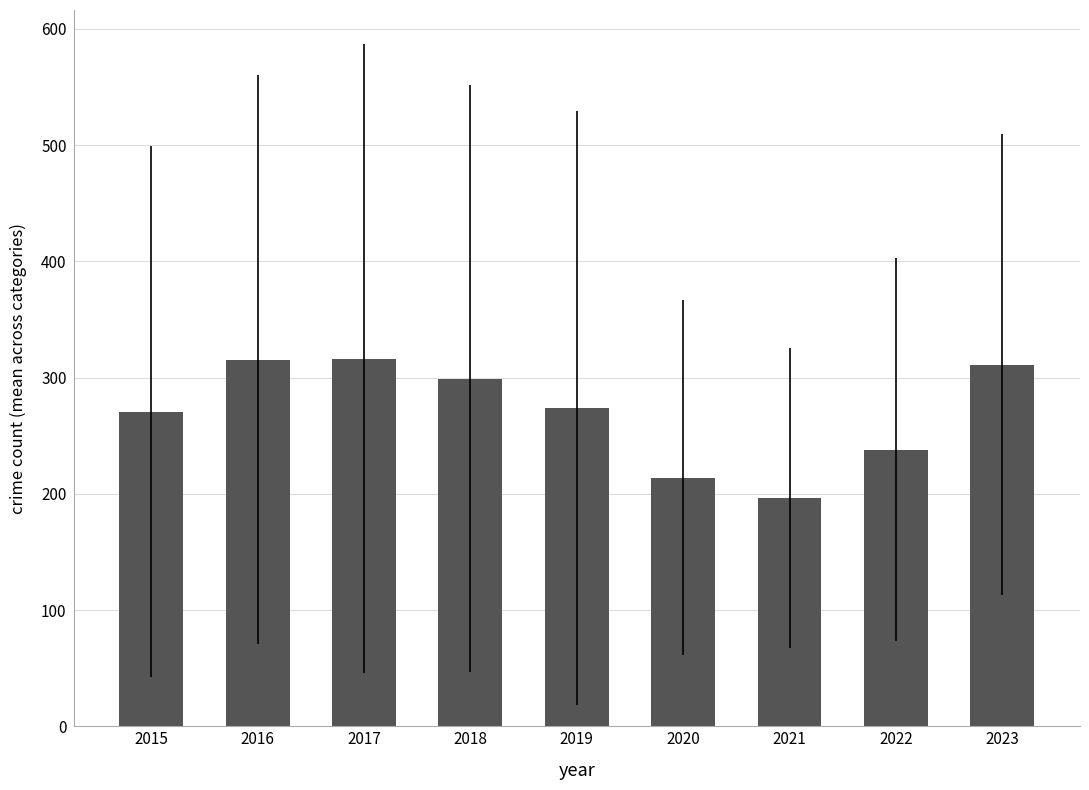

Does the chart contain stacked bars?

No